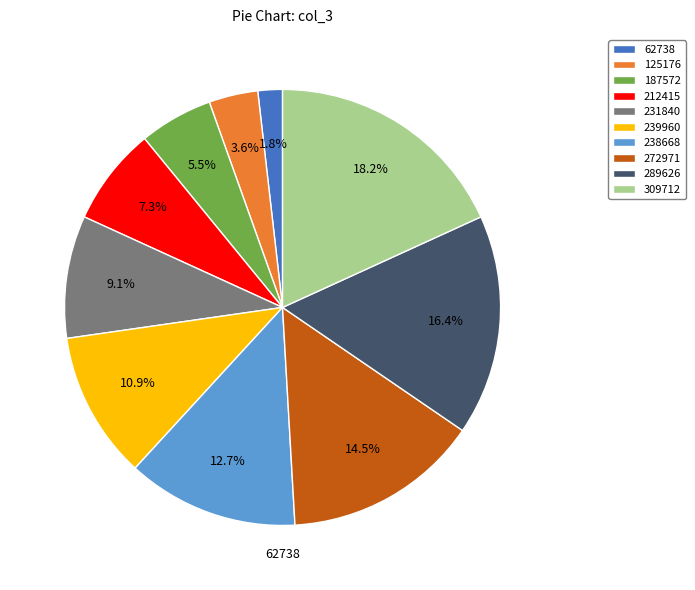

What percentage is NOT represented by 187572?

94.5%